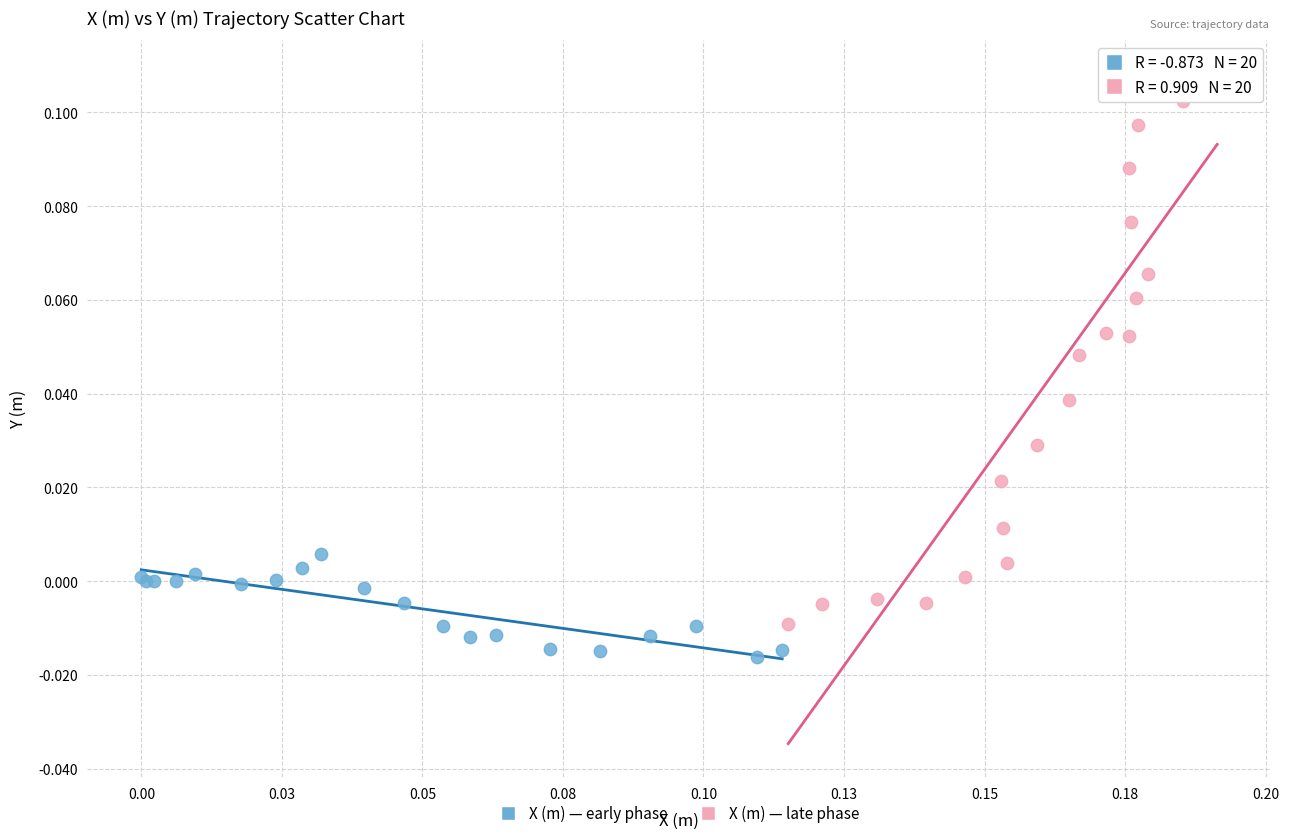

What are all the series names shown in the legend?

X (m) — early phase, X (m) — late phase